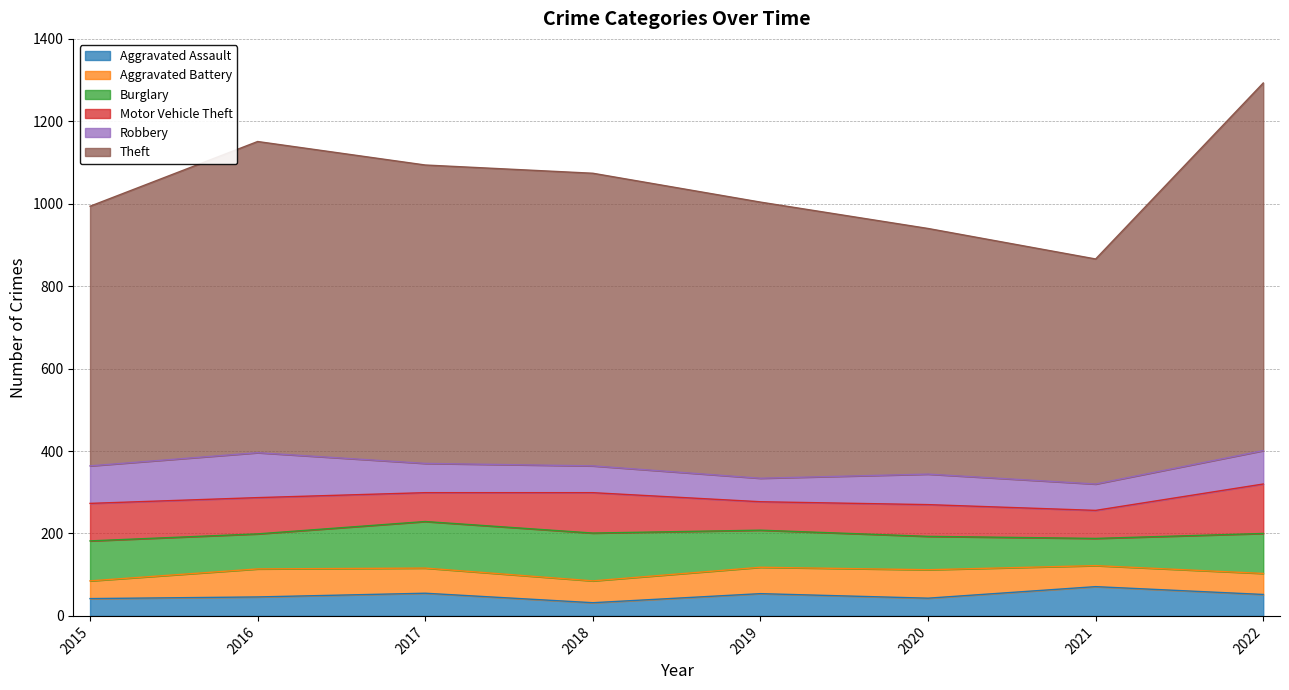

Where is Aggravated Battery nearest to the value 56?

2018